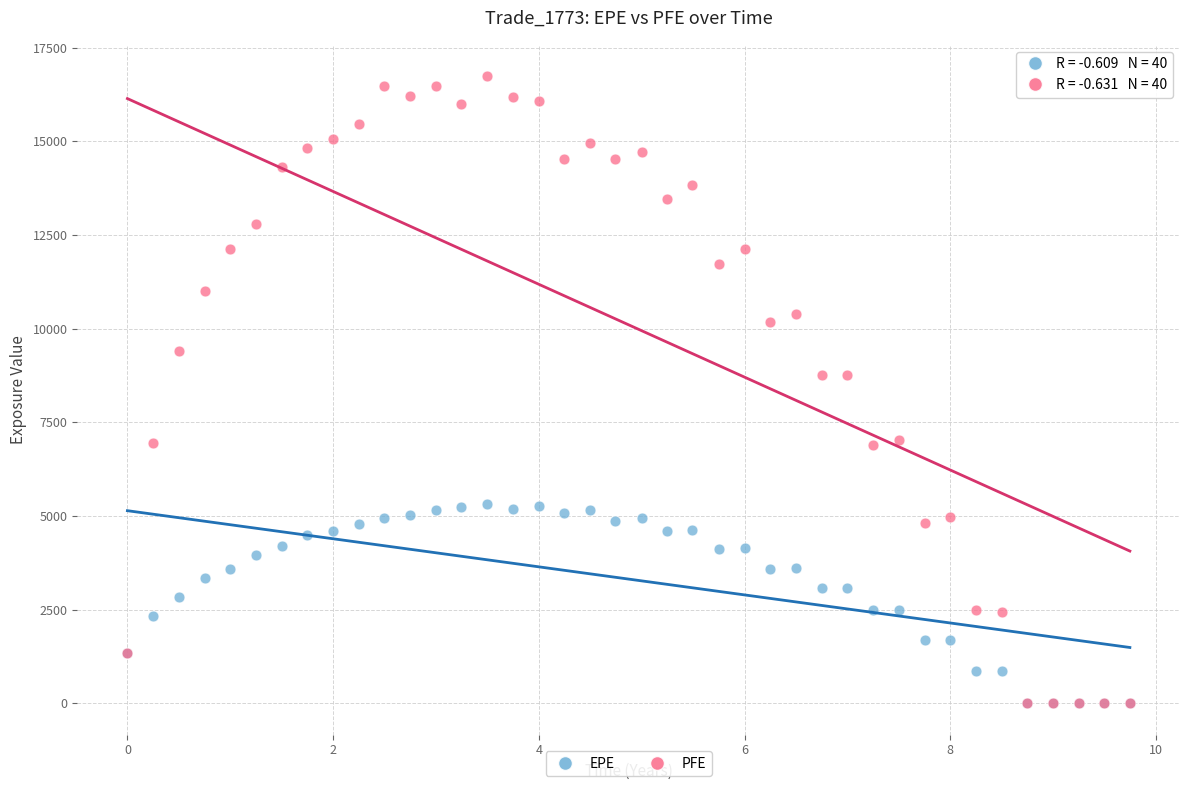

What are all the series names shown in the legend?

EPE, PFE